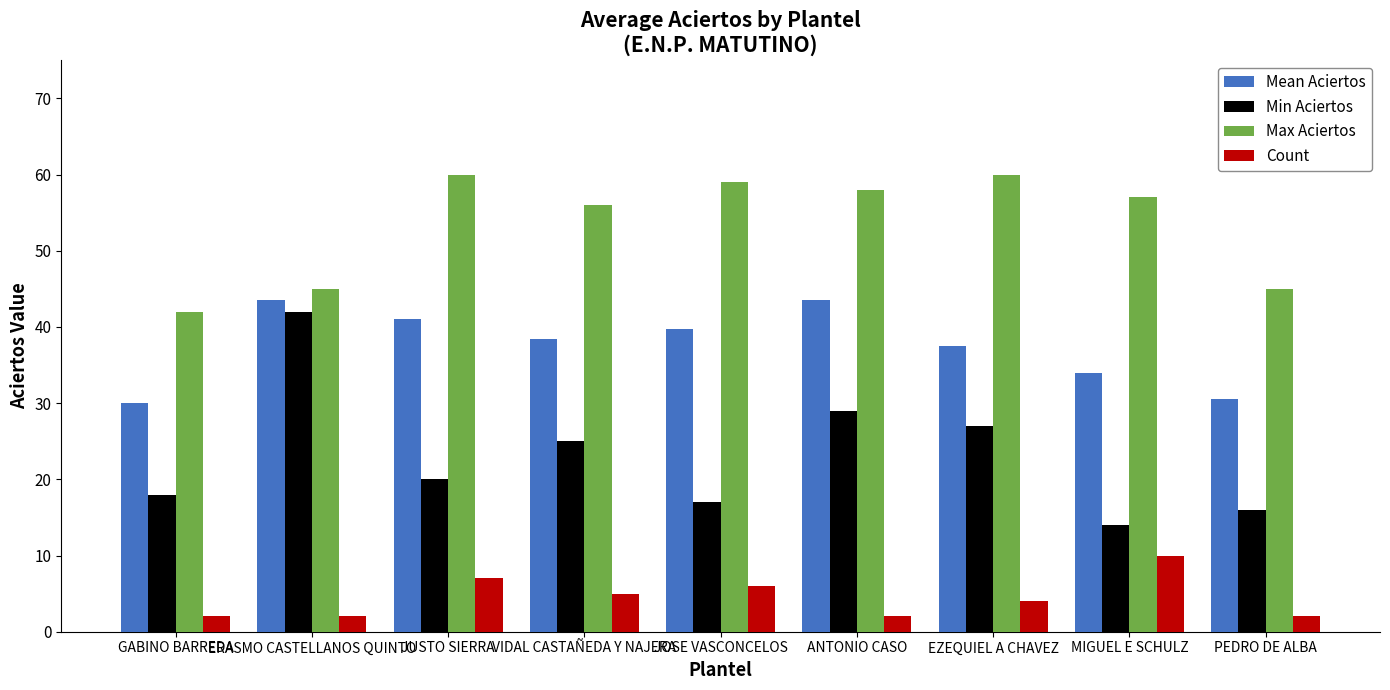

List the series in order of their overall mean, highest first.

Max Aciertos, Mean Aciertos, Min Aciertos, Count